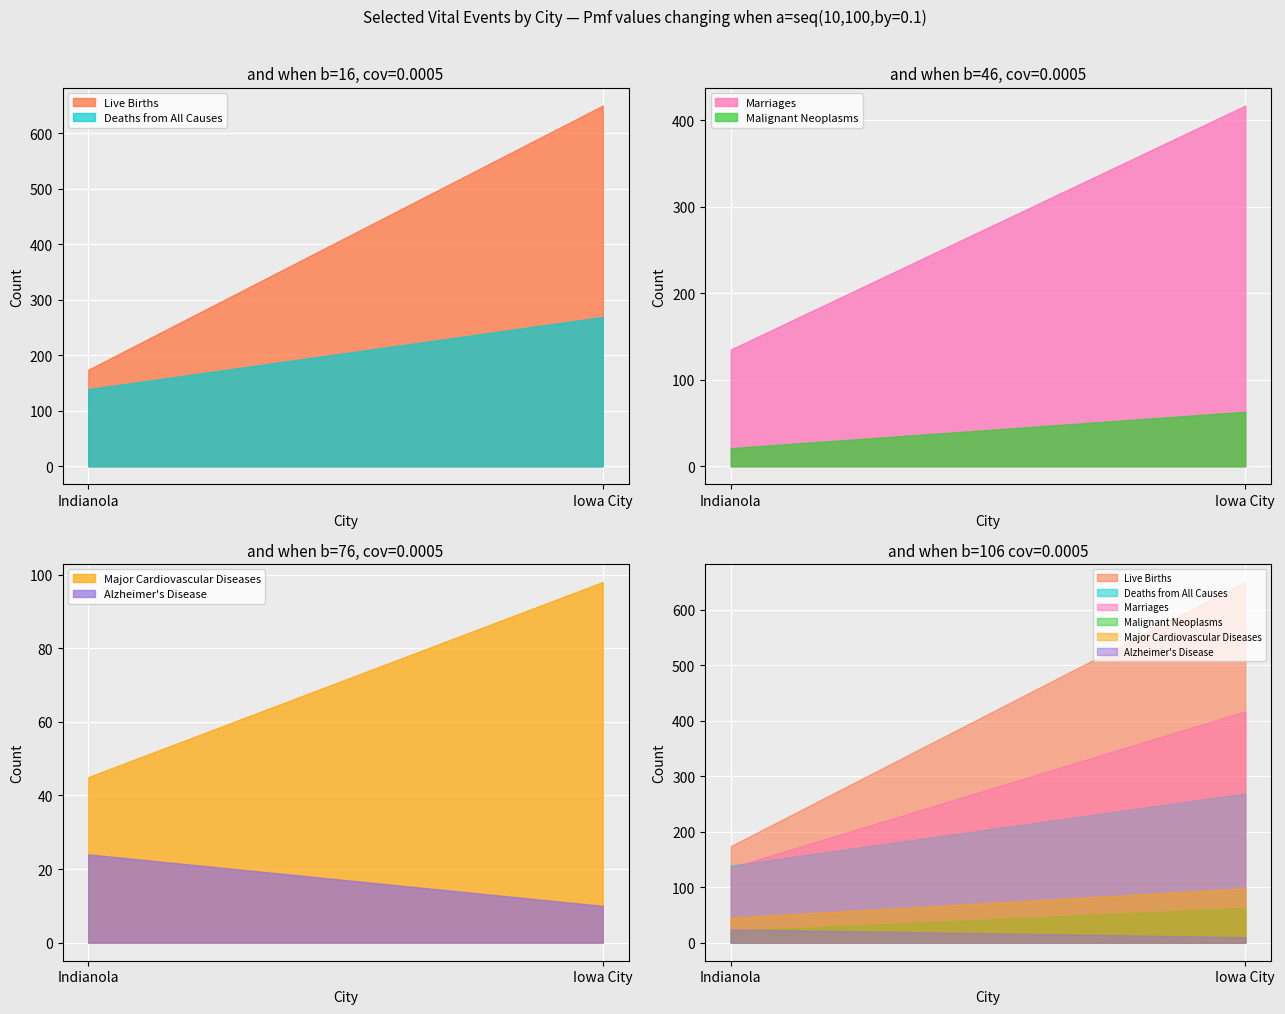

Reading left to right, extract all data points from this chart.

Live Births: Indianola=174	Iowa City=650
Deaths from All Causes: Indianola=139	Iowa City=269
Marriages: Indianola=135	Iowa City=417
Malignant Neoplasms: Indianola=21	Iowa City=63
Major Cardiovascular Diseases: Indianola=45	Iowa City=98
Alzheimer's Disease: Indianola=24	Iowa City=10